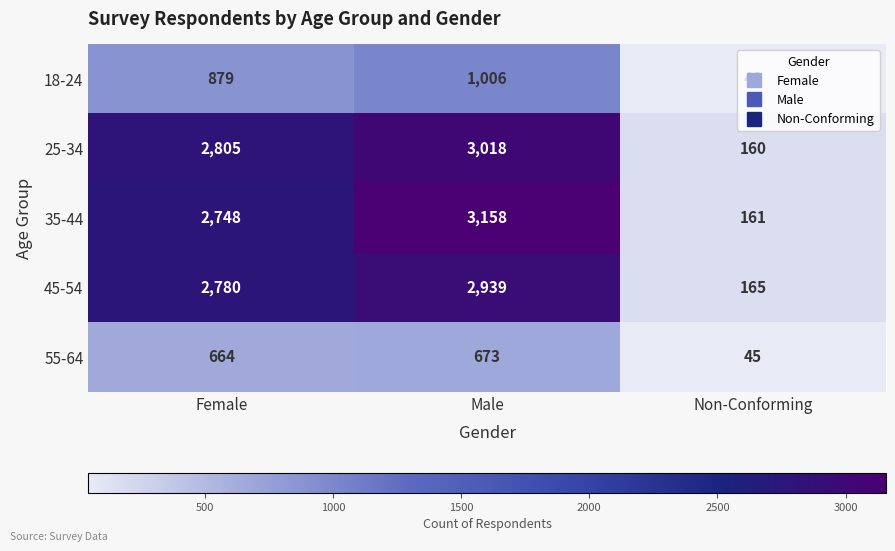

True or false: 55-64 has a value of 1153 at Female.

False